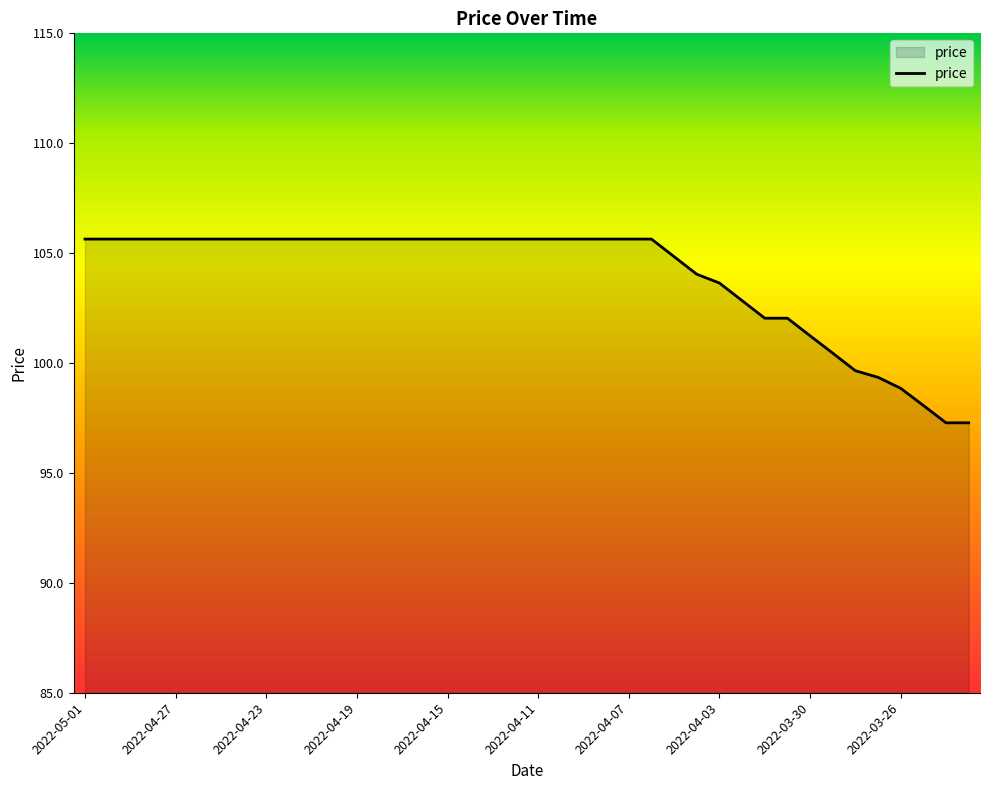

What is the difference between the maximum and minimum values?

8.4